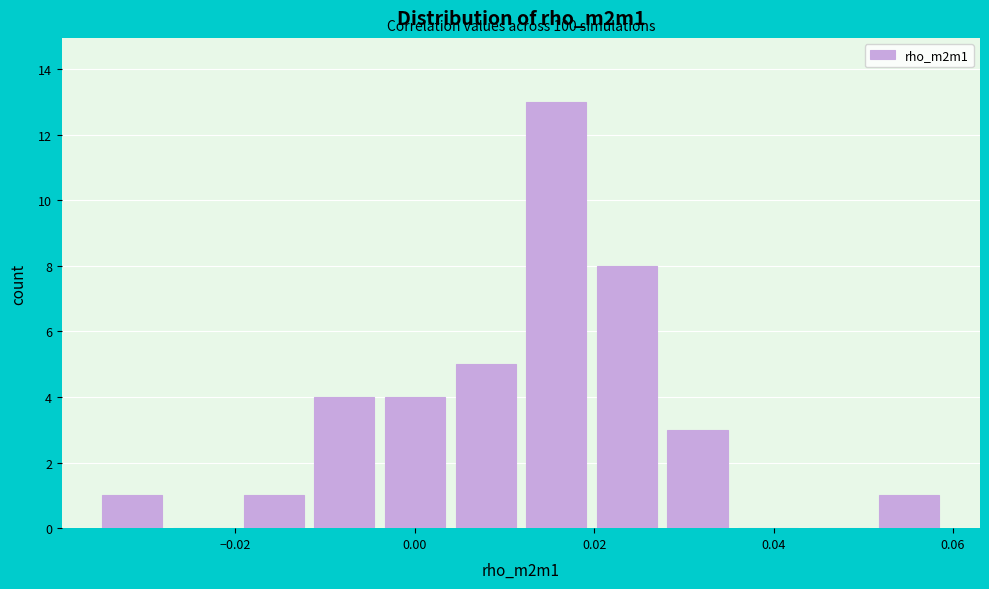

Read against the x-axis, roughly where is the centre of the tallest bar?

0.016